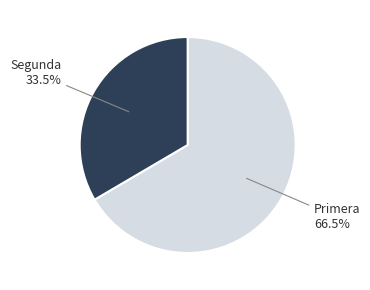

Which has a higher value, Segunda or Primera?

Primera